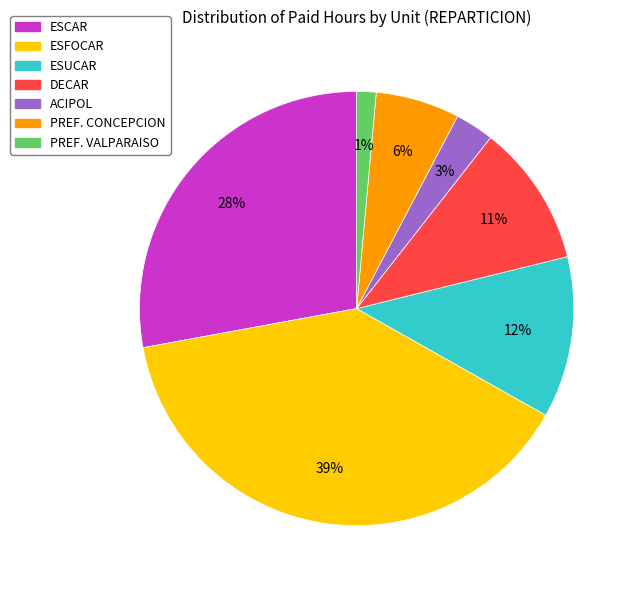

Which category has the biggest portion of the pie?

ESFOCAR